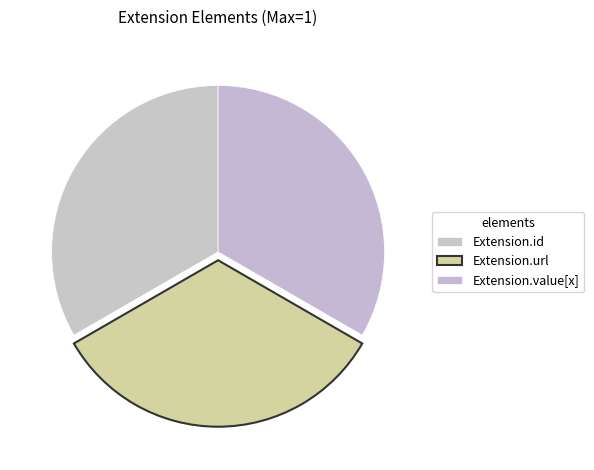

Is Extension.url the majority of the pie?

No